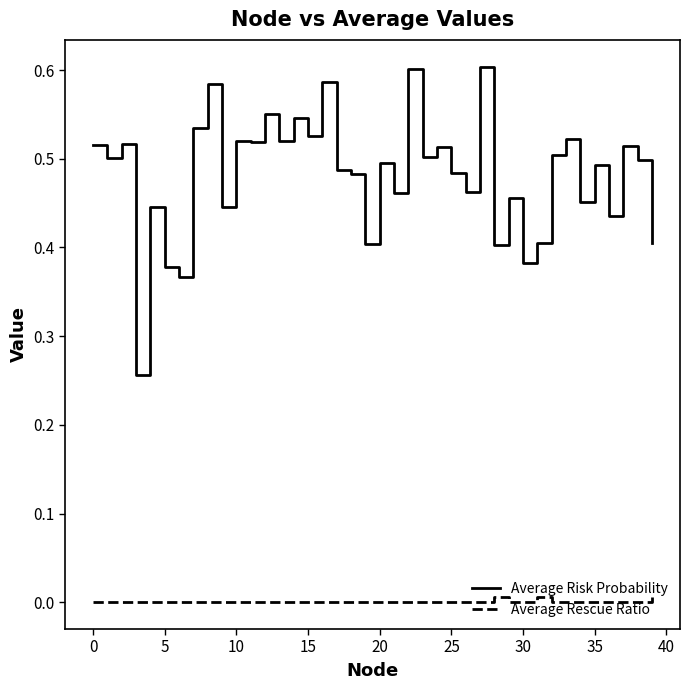

True or false: Average Risk Probability and Average Rescue Ratio intersect in this chart.

False